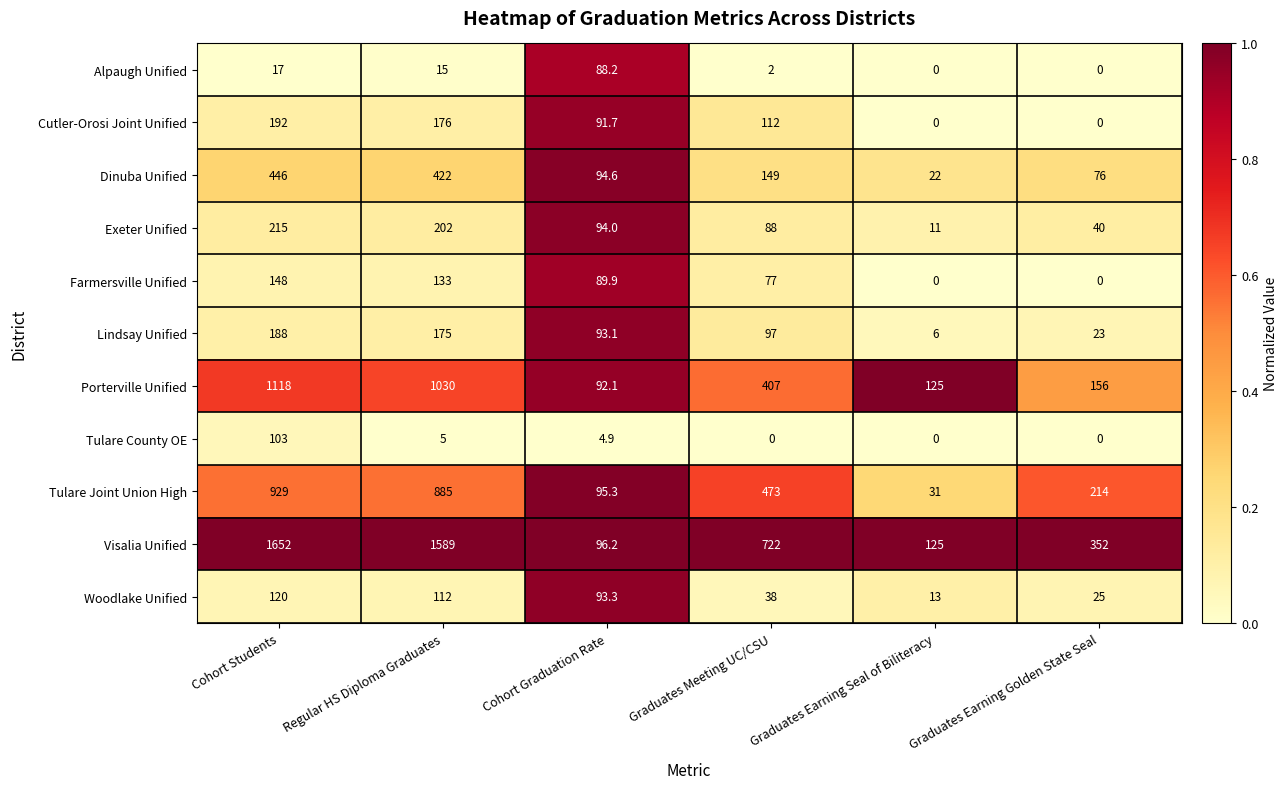

The value of Tulare Joint Union High at Graduates Earning Golden State Seal is 214.0. True or false?

True